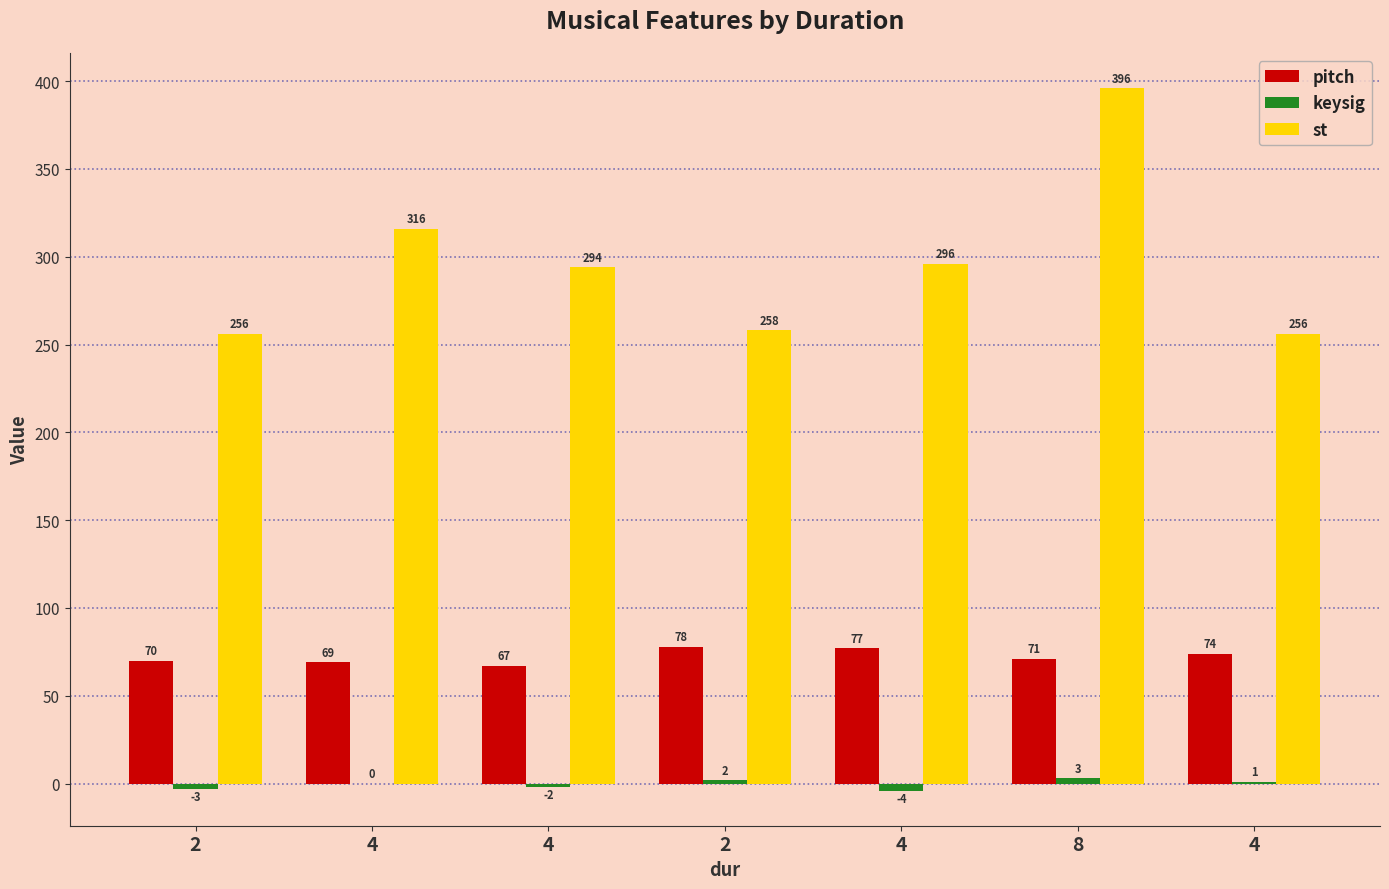

Is the value of st at 4 greater than the value of keysig at 2?

Yes